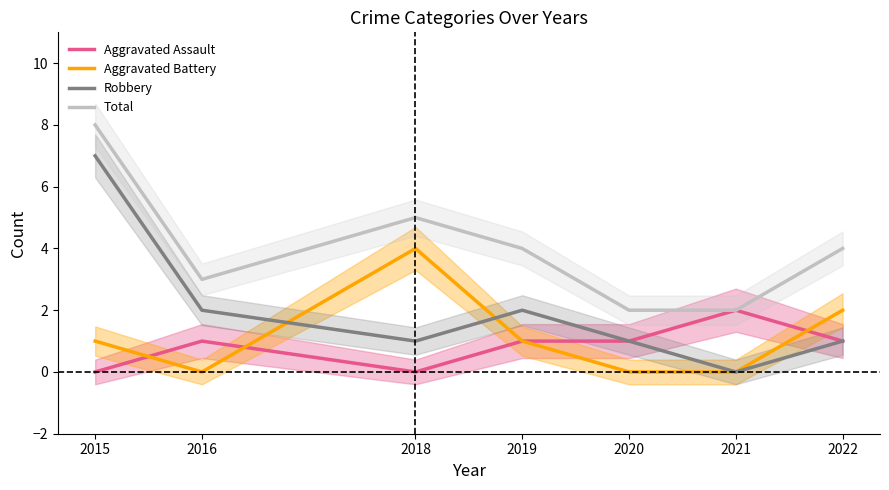

At which category is the sum across all series the highest?

2015